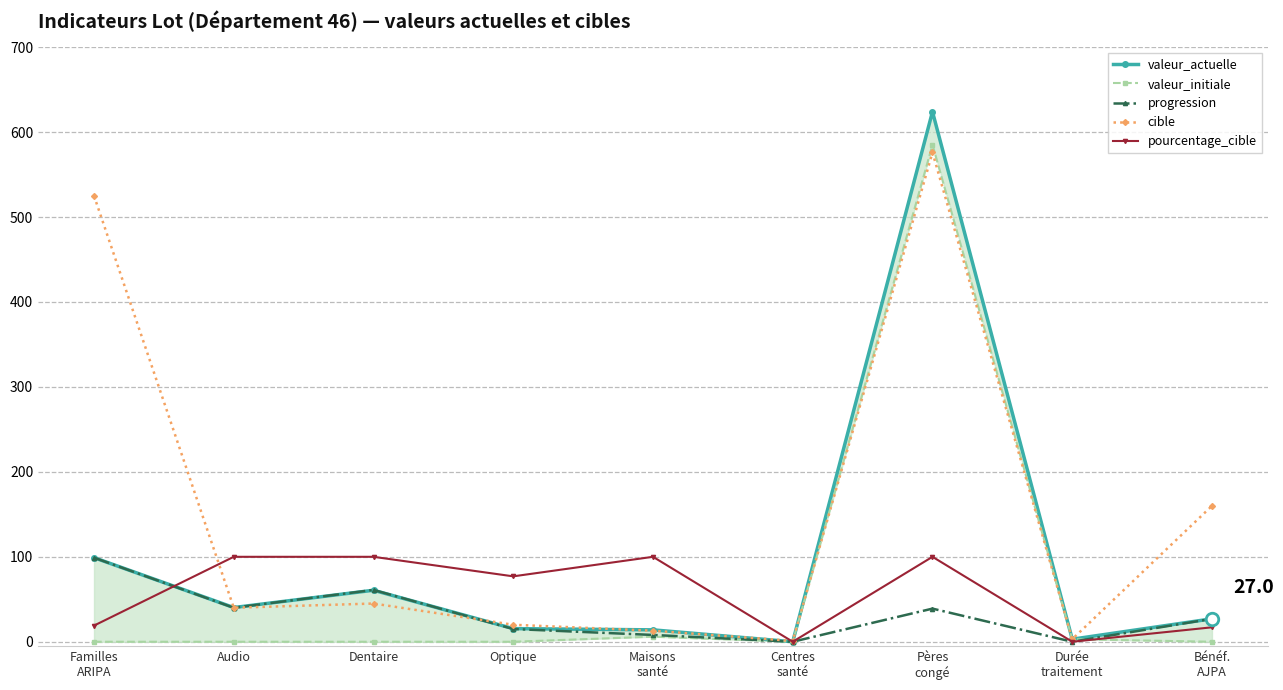

At which category does valeur_initiale reach its first local peak?

Maisons
santé